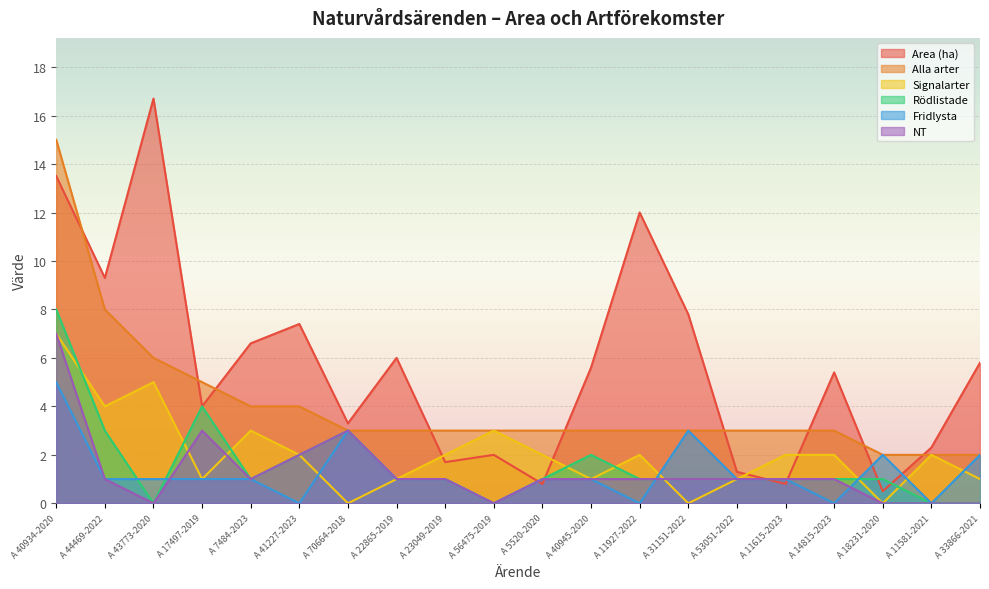

Read the Rödlistade value at A 53051-2022.

1.0